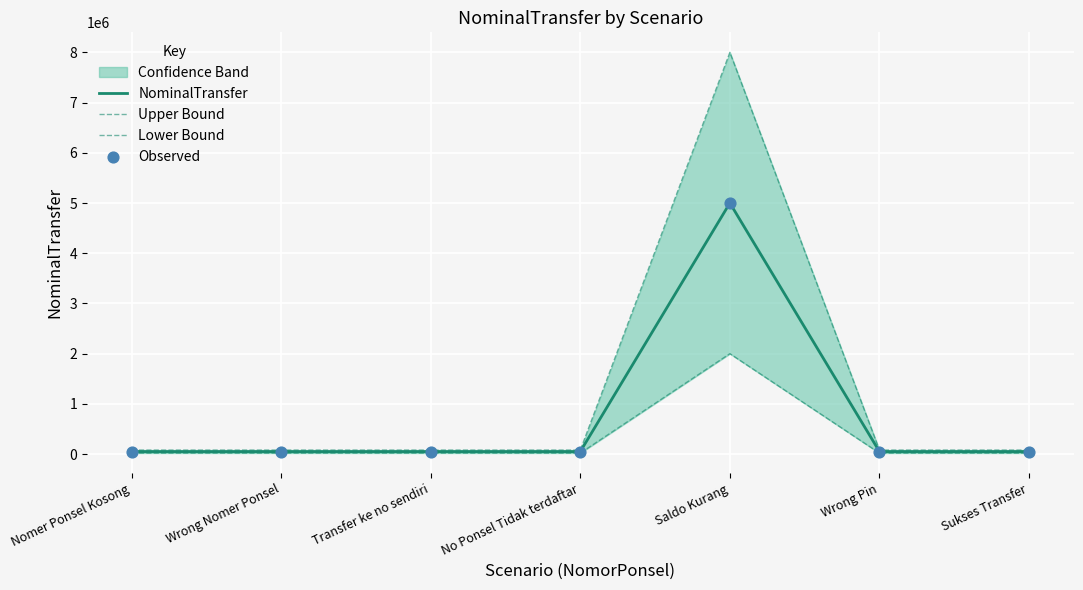

What is the total value across all series at Nomer Ponsel Kosong?

200000